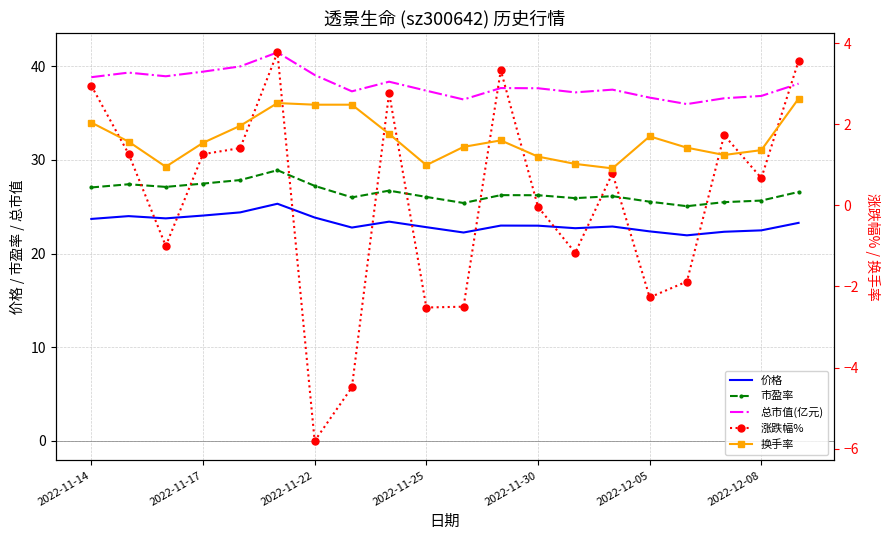

True or false: 涨跌幅% and 市盈率 cross at least once.

False